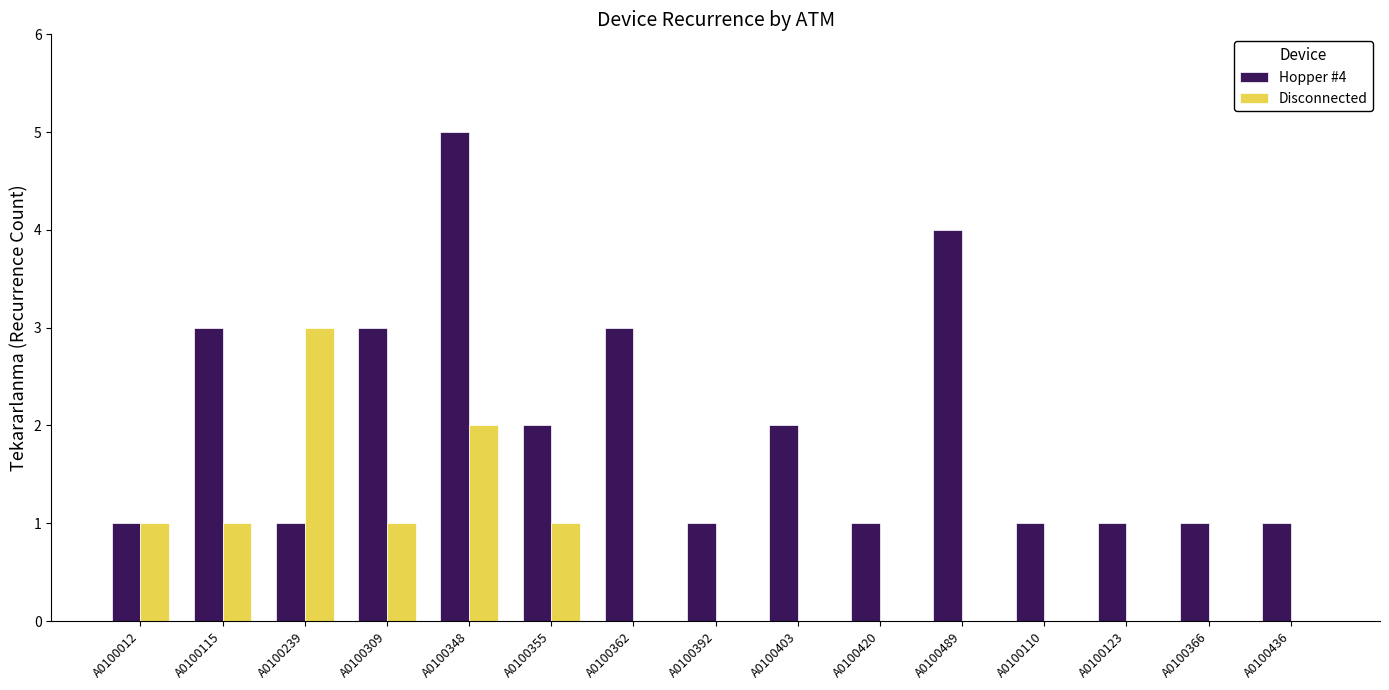

What is the highest value of the Disconnected series?

3